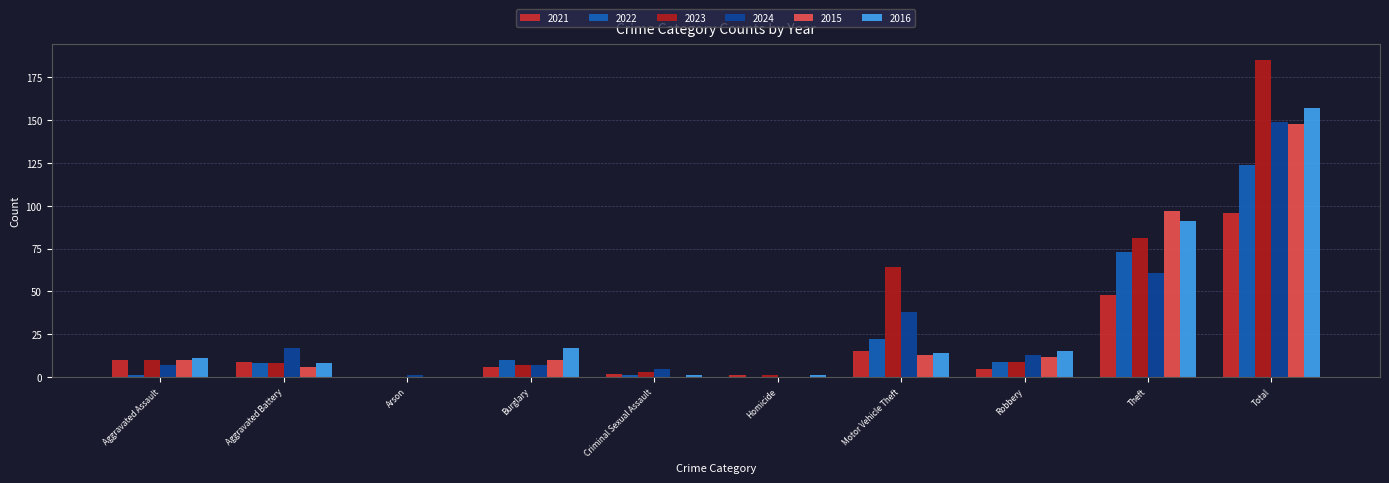

How many positive values does the 2023 series have?

9